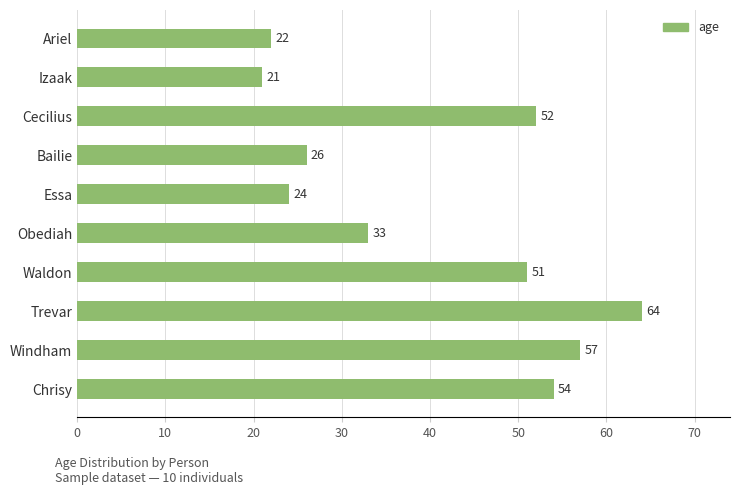

Reading top to bottom, what are all the values shown in this chart?

Ariel=22	Izaak=21	Cecilius=52	Bailie=26	Essa=24	Obediah=33	Waldon=51	Trevar=64	Windham=57	Chrisy=54